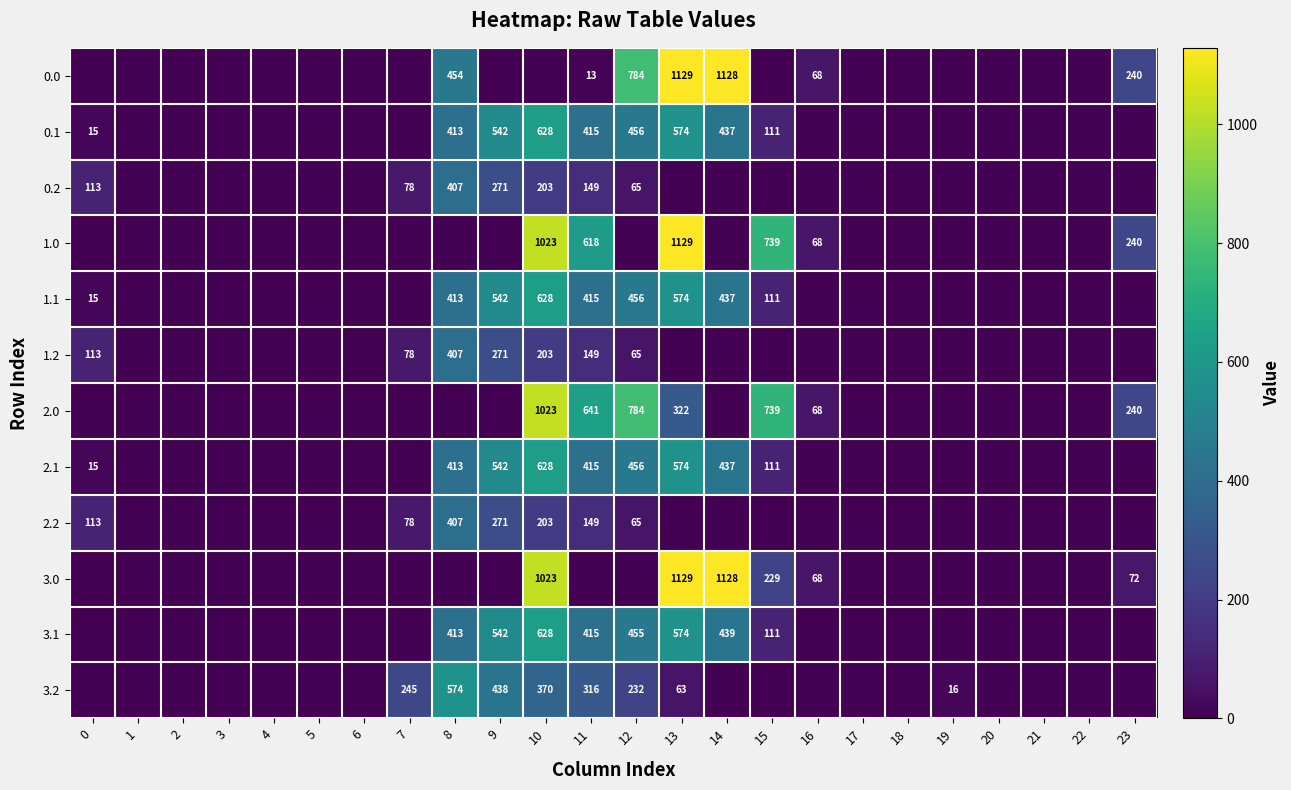

At which category does the chart reach its peak across all series?

13